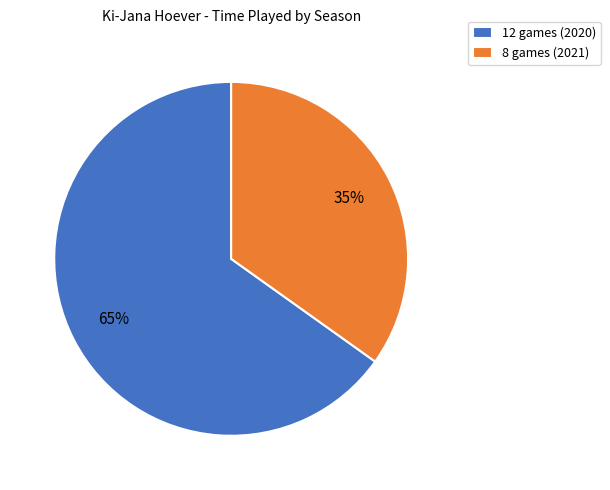

True or false: 8 games (2021) accounts for 47% of the total.

False